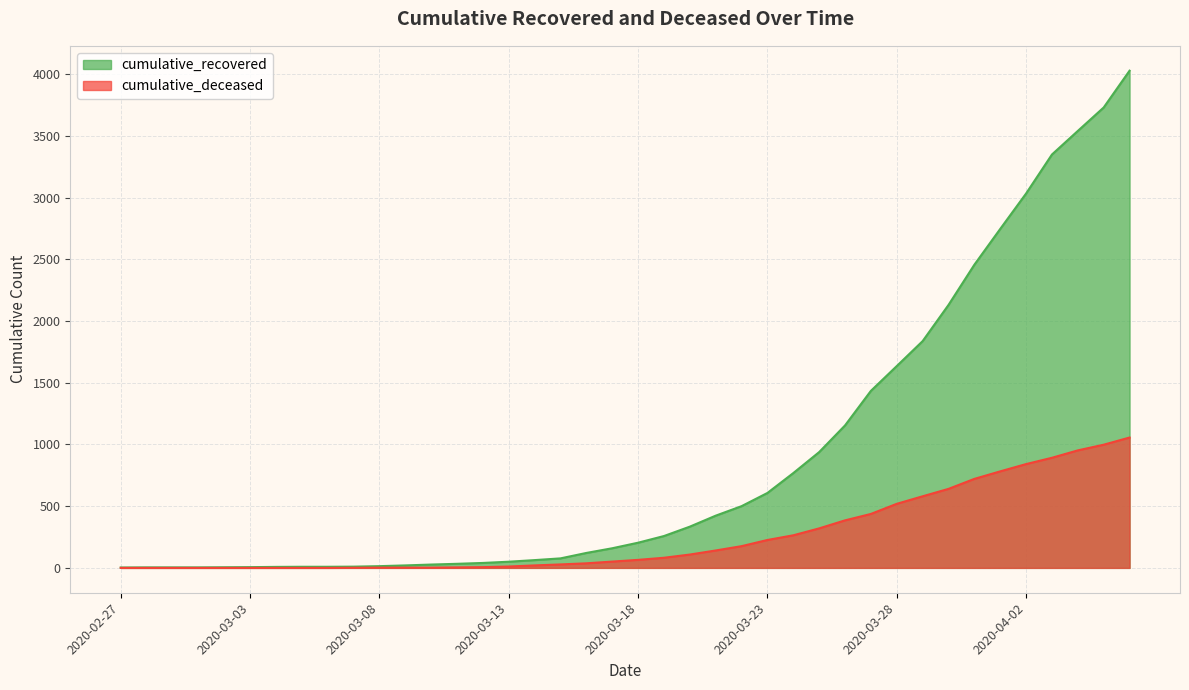

Reading left to right, extract all data points from this chart.

cumulative_recovered: 3	4	4	4	5	6	8	9	9	10	14	20	27	33	40	50	63	77	121	159	204	258	334	423	500	607	768	938	1154	1434	1635	1837	2130	2456	2746	3033	3349	3540	3730	4028
cumulative_deceased: 0	0	0	0	0	0	0	0	0	1	2	2	2	4	6	11	20	28	37	51	65	82	108	141	176	226	264	320	385	437	519	580	640	721	782	841	892	952	998	1056